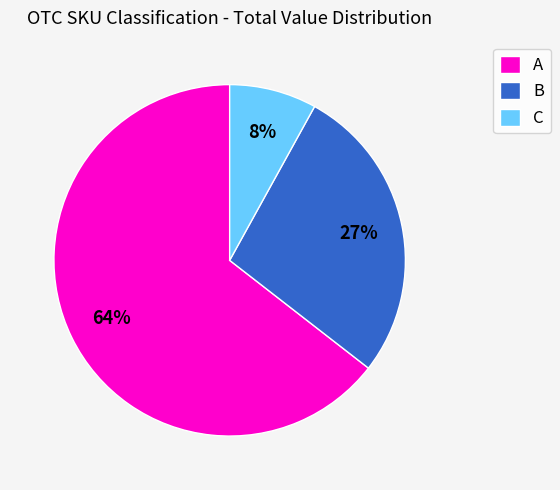

To the nearest percent, what is the average slice percentage?

33%